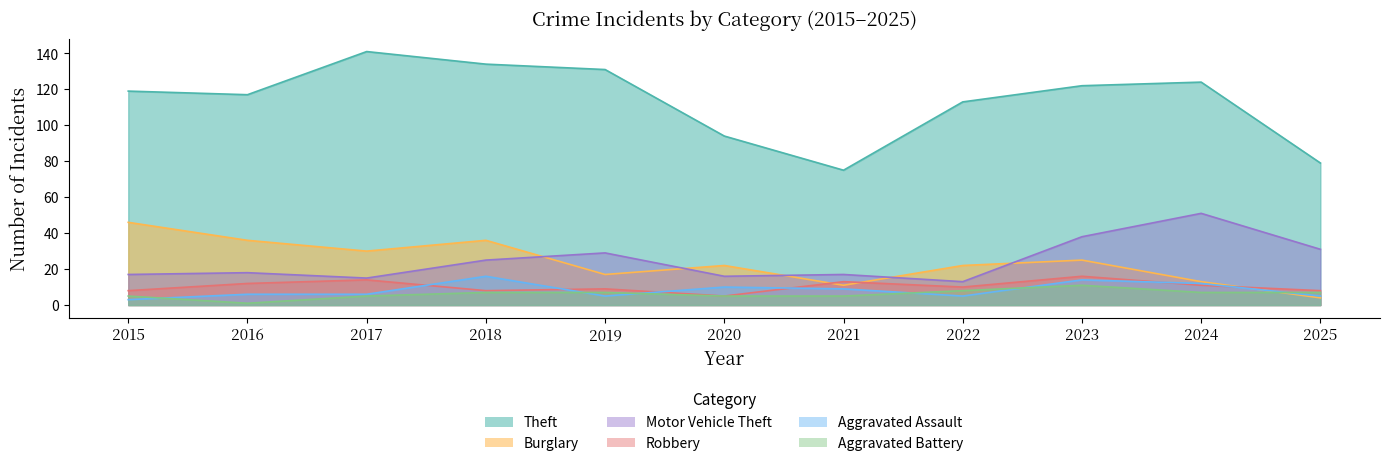

True or false: Theft and Motor Vehicle Theft intersect in this chart.

False